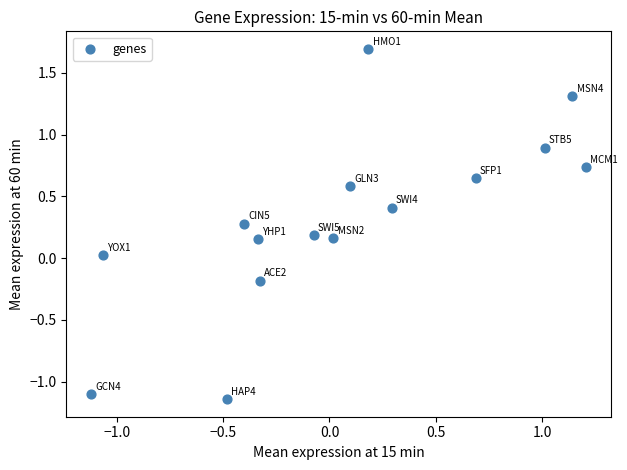

What is the range of X values (max minus min)?

2.3